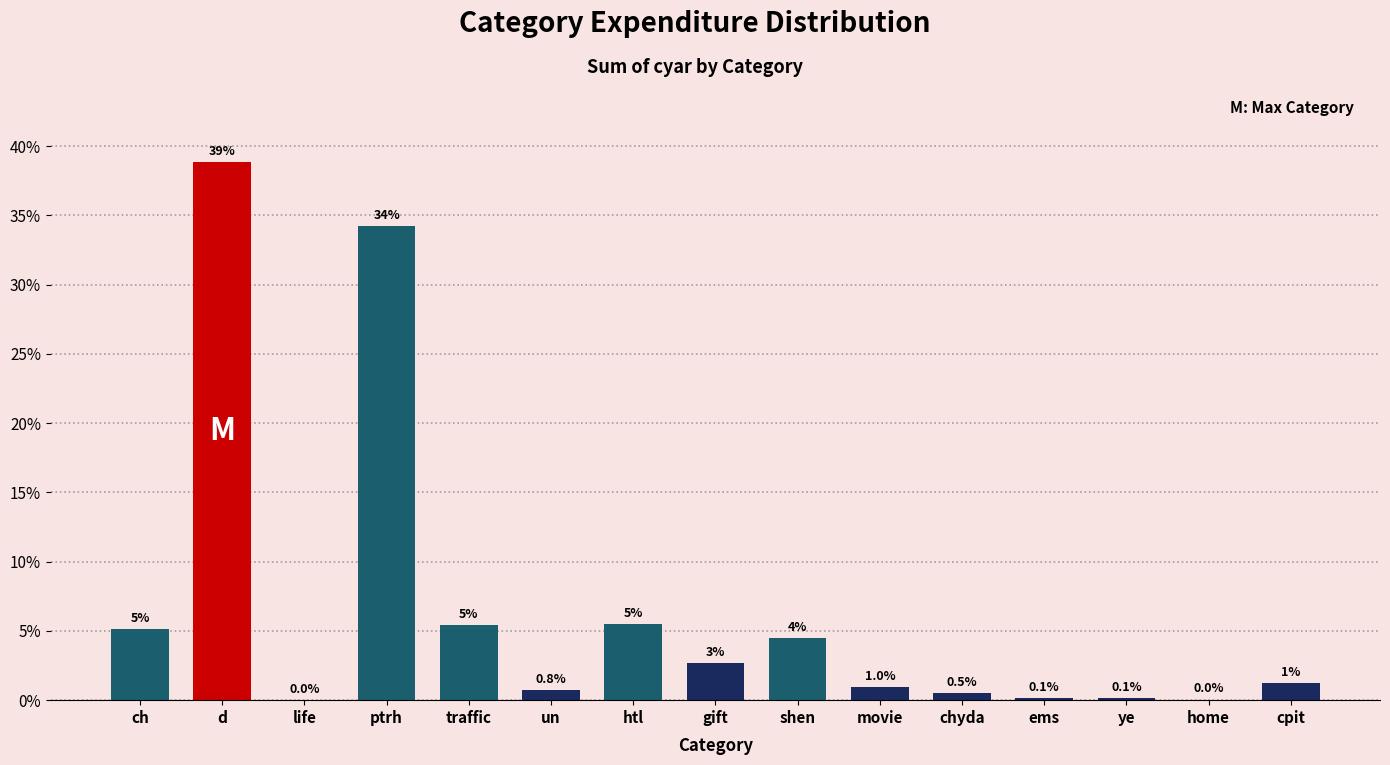

Is it true that the value at life is 0.0?

True